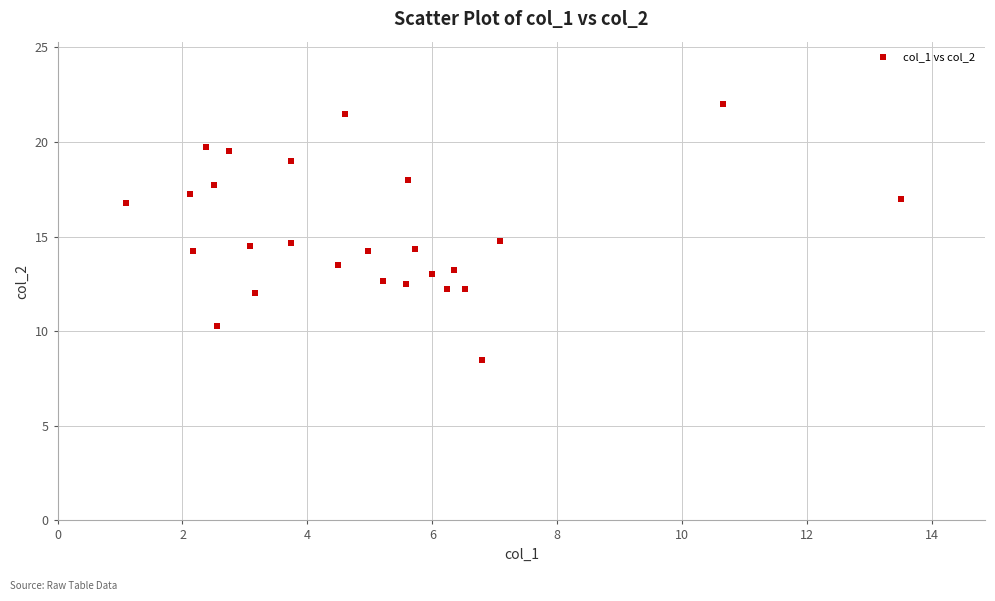

What is the range of X values (max minus min)?

12.4